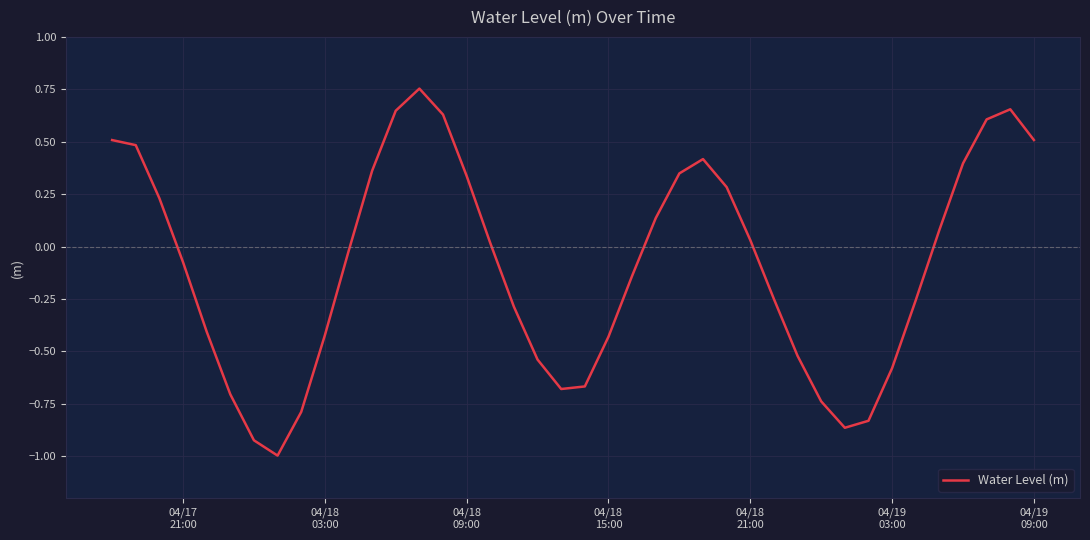

What is the minimum value shown in the chart?

-1.0